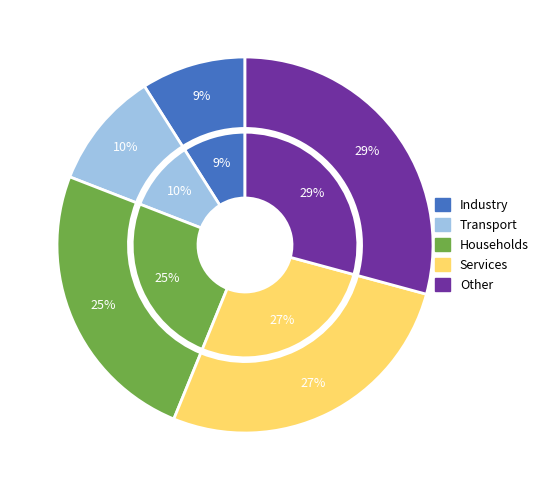

How many segments does this pie chart have?

5